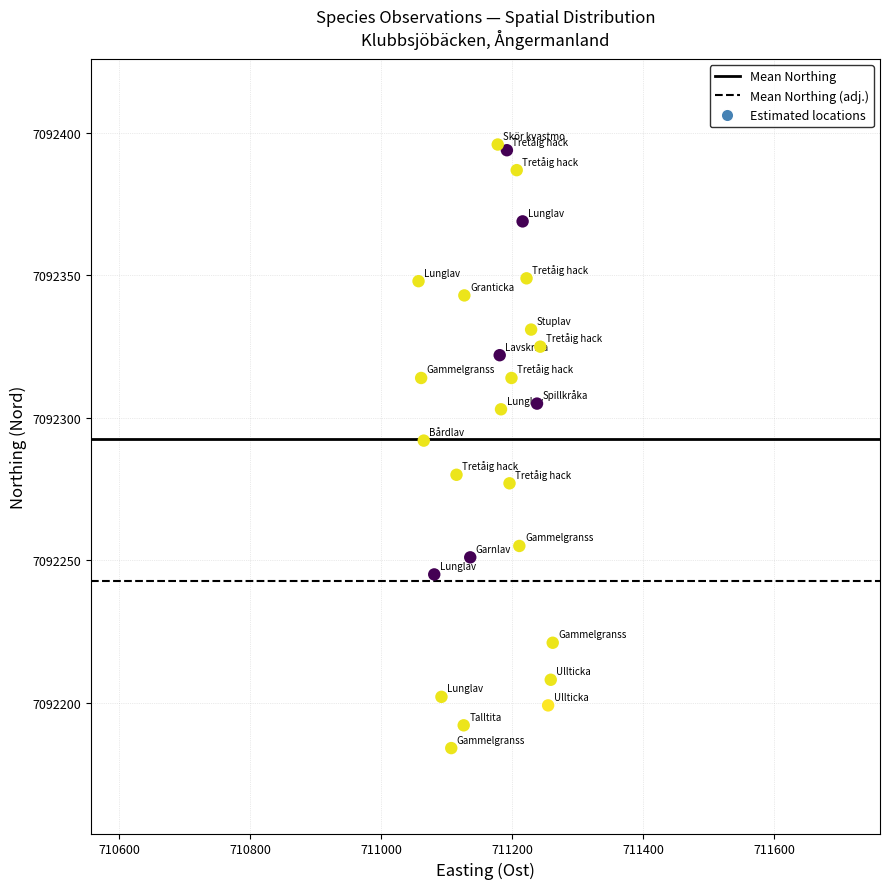

What is the range of Y values (max minus min)?

212